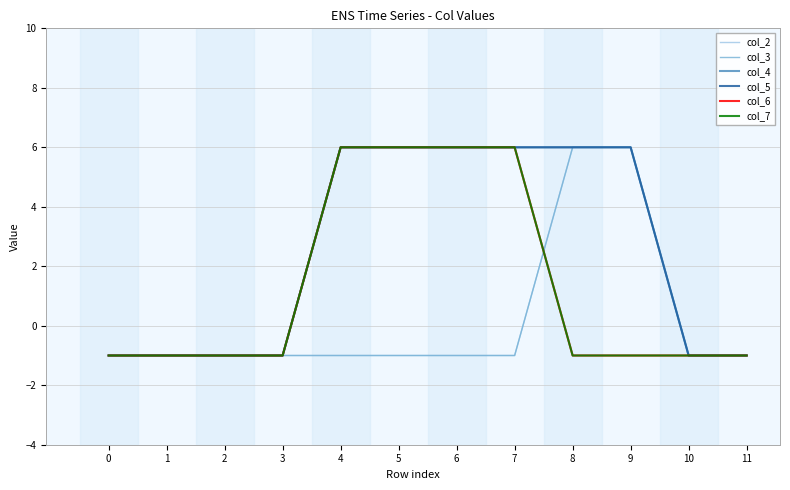

True or false: col_6 has more than 1 interior local peaks.

False